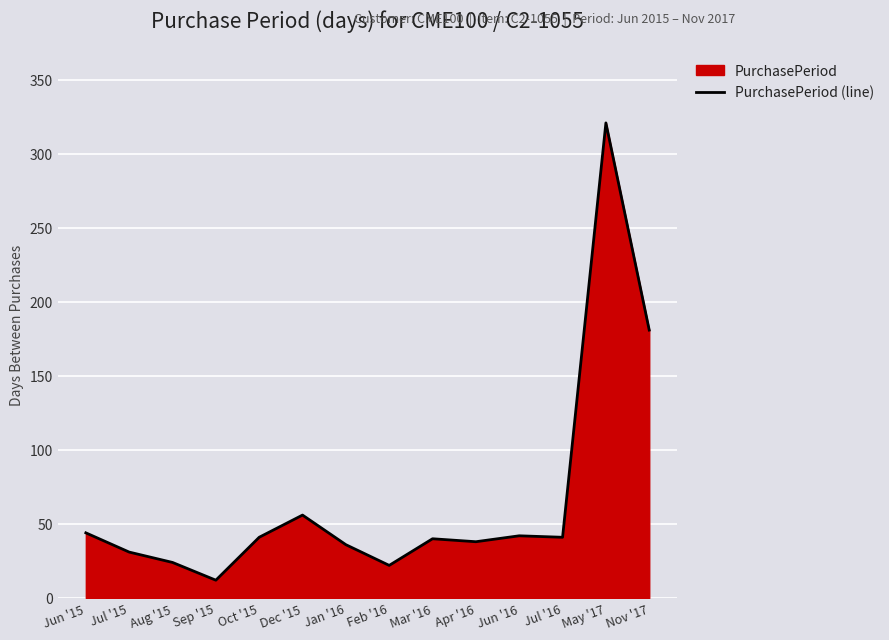

List the labels in order of value, smallest first.

Sep '15, Feb '16, Aug '15, Jul '15, Jan '16, Apr '16, Mar '16, Oct '15, Jul '16, Jun '16, Jun '15, Dec '15, Nov '17, May '17